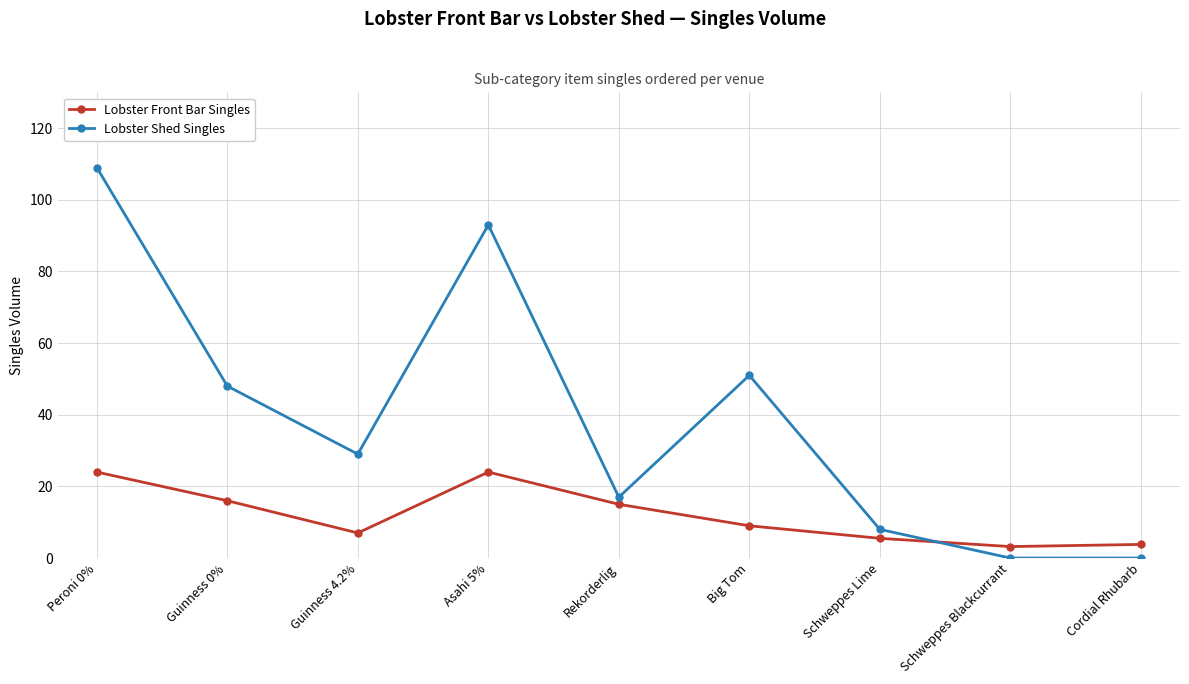

Reading left to right, what are all the values shown in this chart?

Lobster Front Bar Singles: 24.0	16.0	7.0	24.0	15.0	9.0	5.5	3.2	3.8
Lobster Shed Singles: 109.0	48.0	29.0	93.0	17.0	51.0	8.0	0.0	0.0